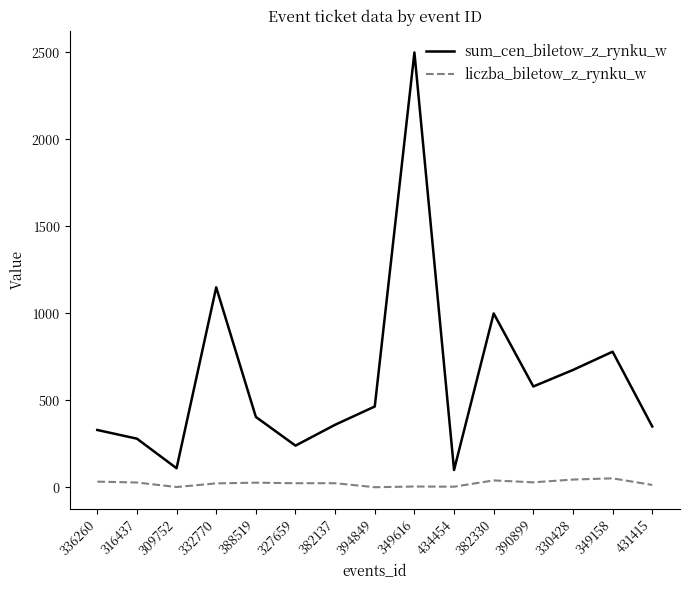

At which category is the sum across all series the highest?

349616